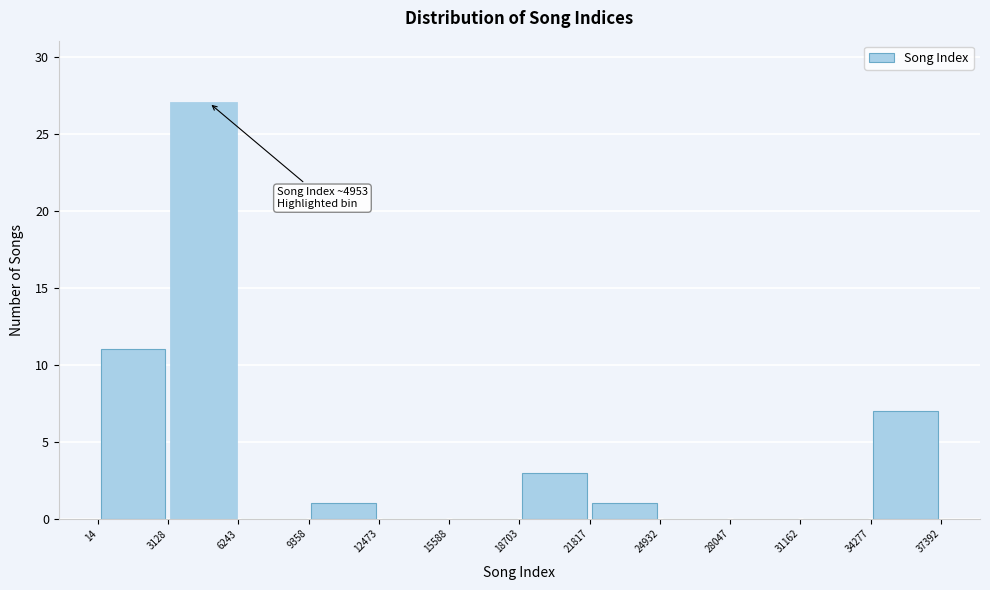

Which range on the x-axis has the tallest bar?

3128 to 6243